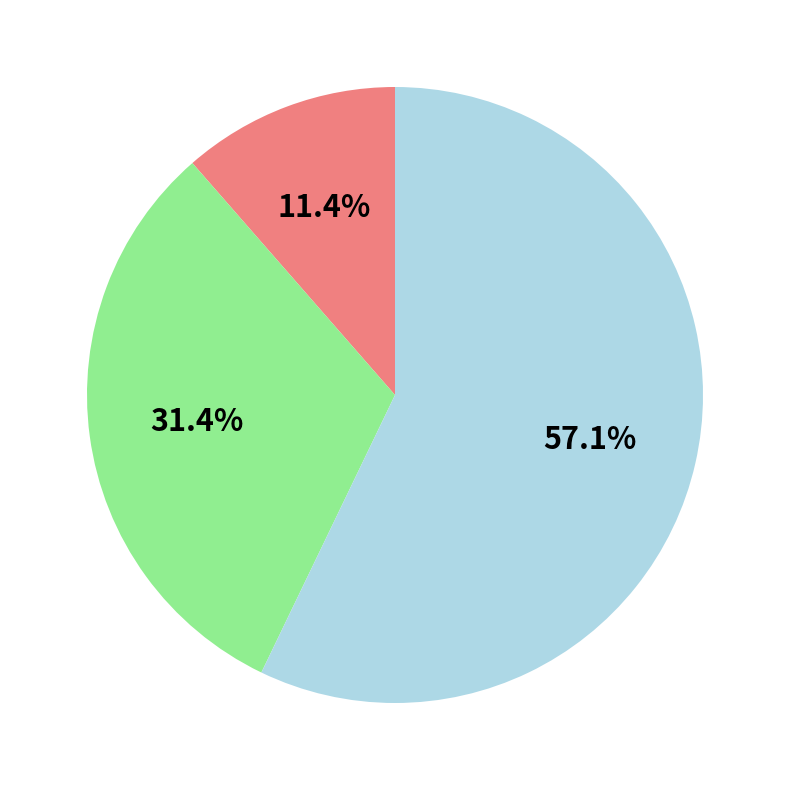

Is there a majority slice in this chart?

Yes